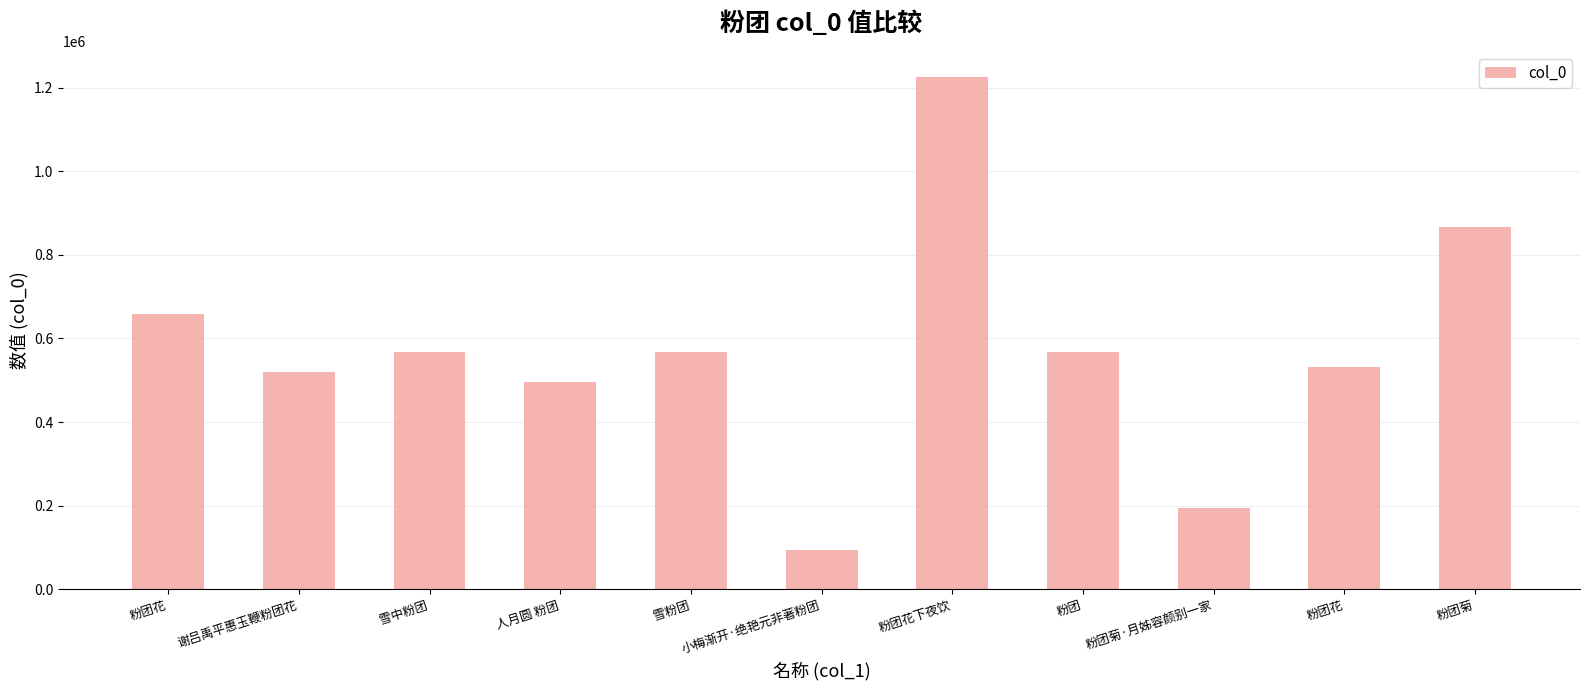

Reading right to left, transcribe all the data shown in this chart.

867945	531486	193760	567793	1225992	92953	567208	495898	567464	520715	659657